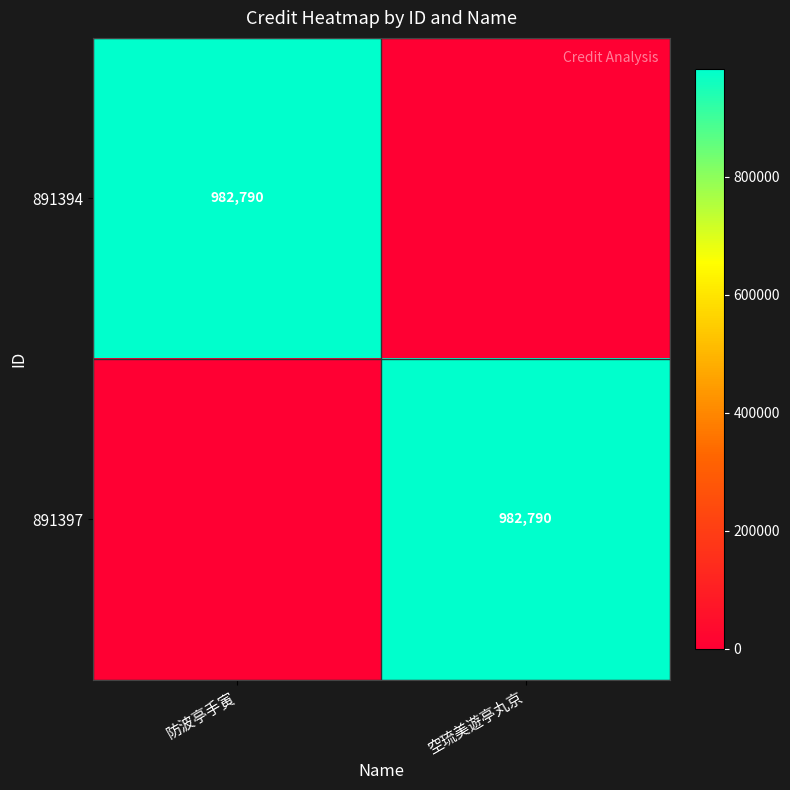

True or false: 891397 has a value of 982790 at 空琉美遊亭丸京.

True